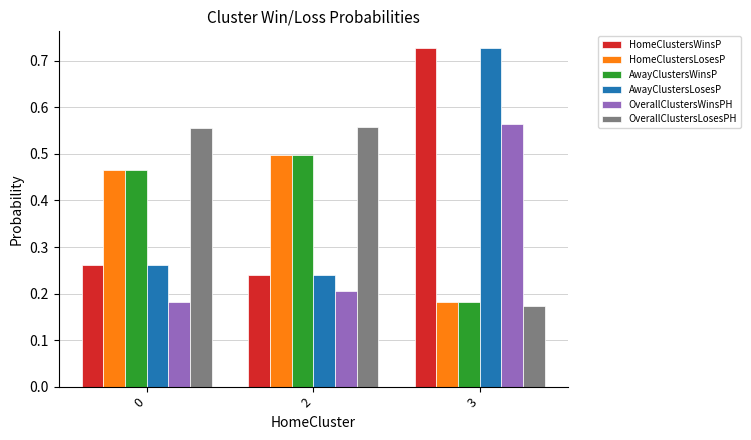

At which category is the sum across all series the highest?

3